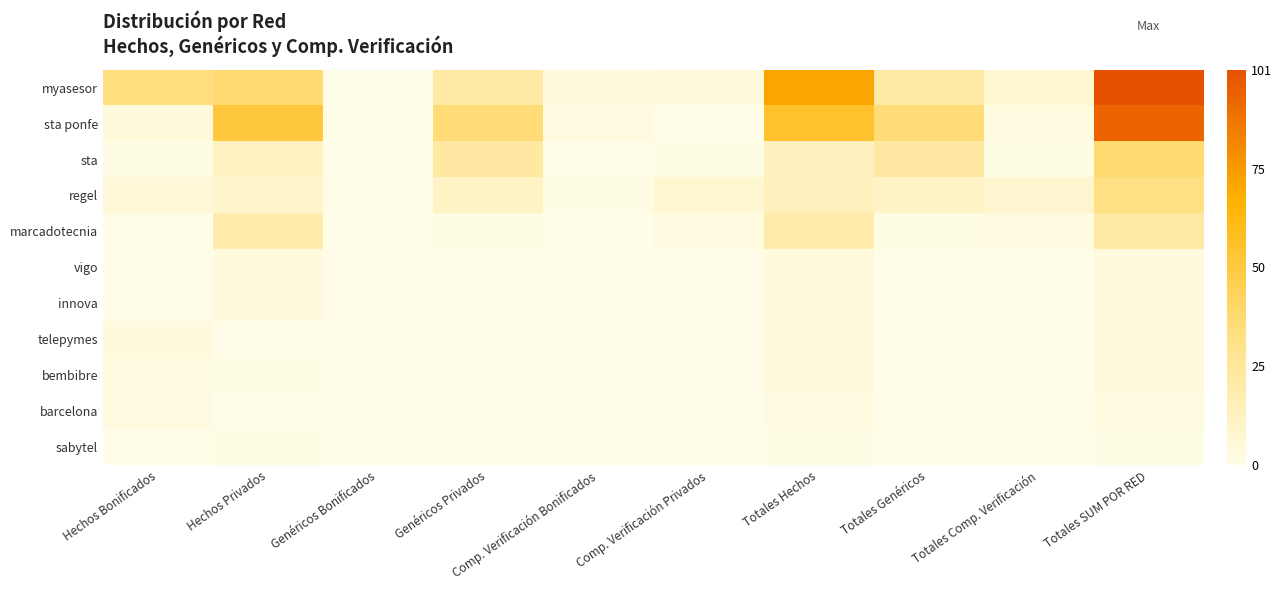

Between Hechos Privados and Genéricos Privados, which is larger?

Hechos Privados